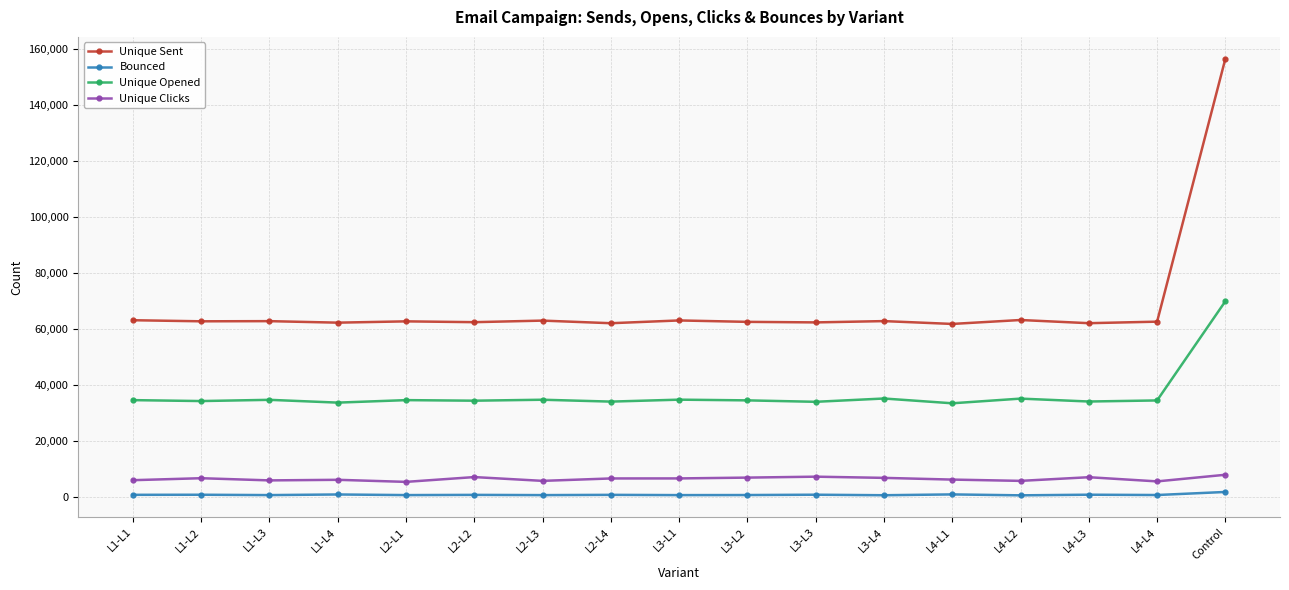

What is the value of the Bounced point at the 13th from the left?

930